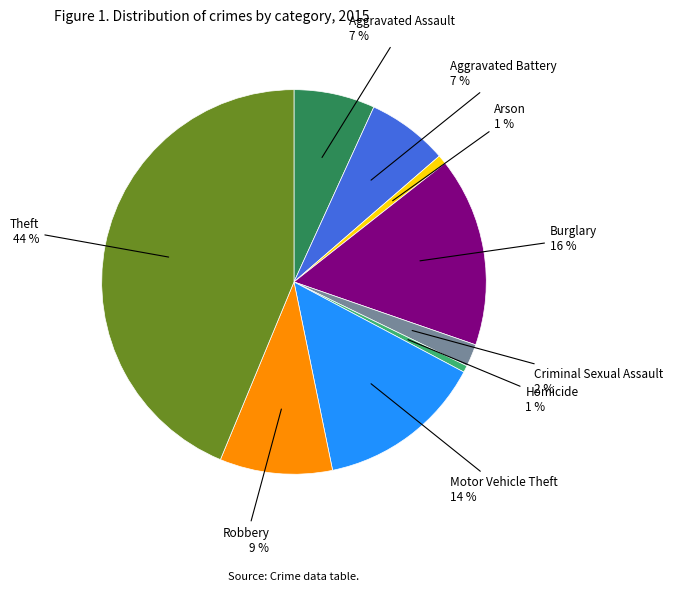

Is there a majority slice in this chart?

No